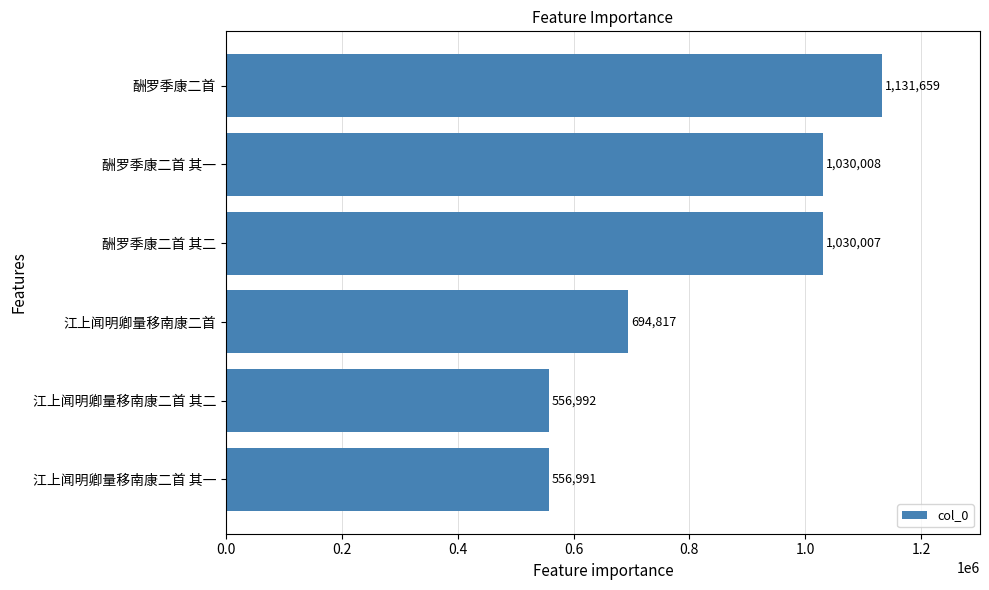

The chart shows a value of 701153 at 酬罗季康二首 其一. True or false?

False